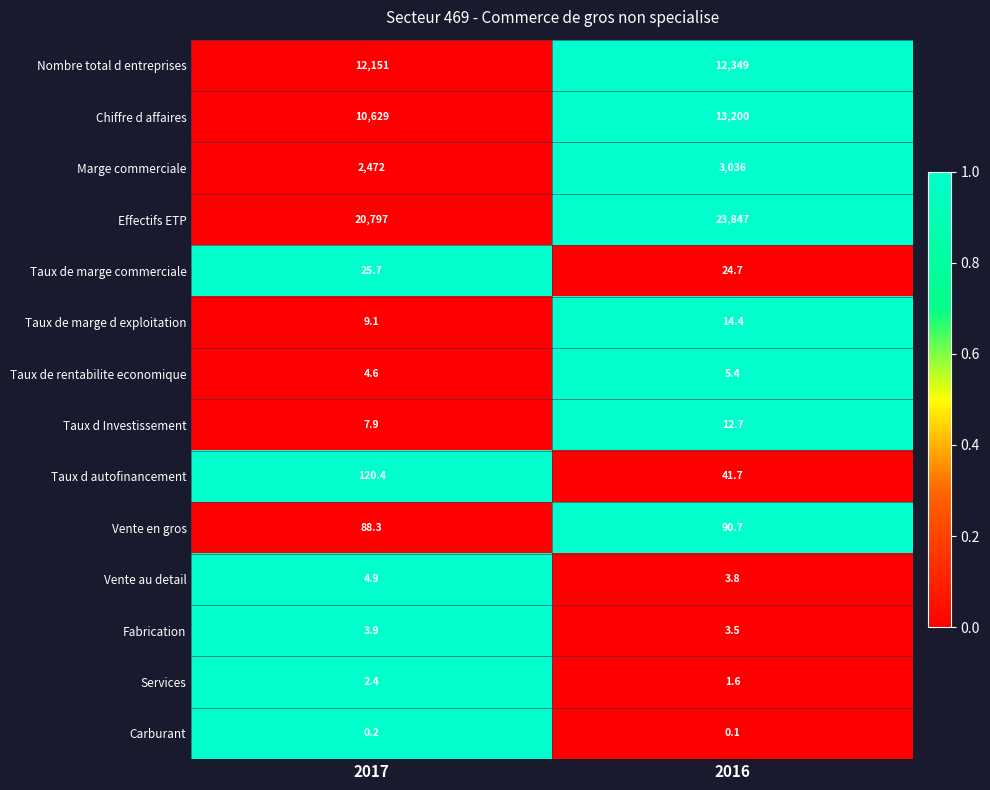

Which series has the largest total across all categories?

Effectifs ETP